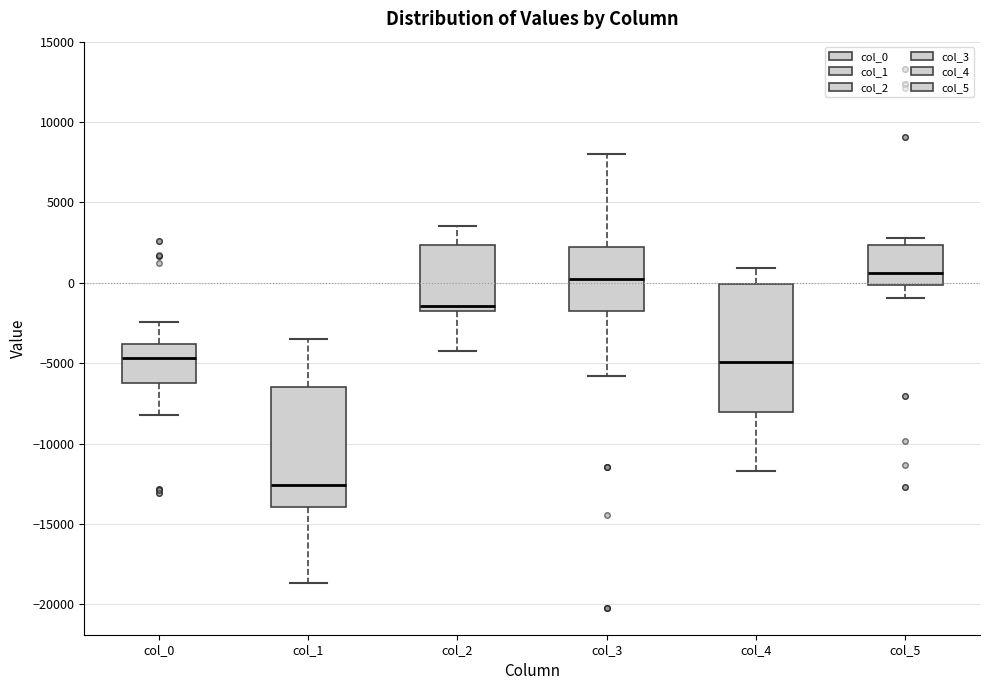

Reading left to right, read every box against the y-axis: the position of its median line, the range the box covers, and the ends of its whiskers. The values are not printed on the chart, so give them approximately, as read against the axis.

col_0: median -4500, box -6000 to -4000, whiskers -8000 to -2500
col_1: median -12500, box -14000 to -6500, whiskers -18500 to -3500
col_2: median -1500, box -2000 to 2500, whiskers -4500 to 3500
col_3: median 0, box -1500 to 2000, whiskers -6000 to 8000
col_4: median -5000, box -8000 to 0, whiskers -11500 to 1000
col_5: median 500, box 0 to 2500, whiskers -1000 to 3000